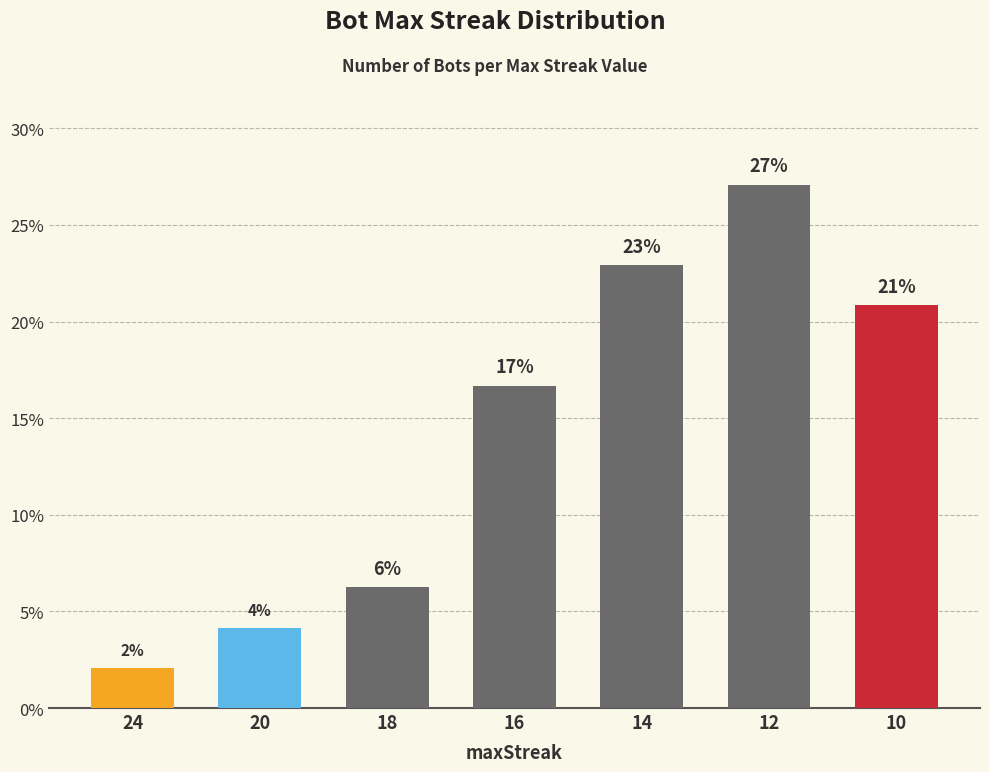

Are the bars horizontal?

No